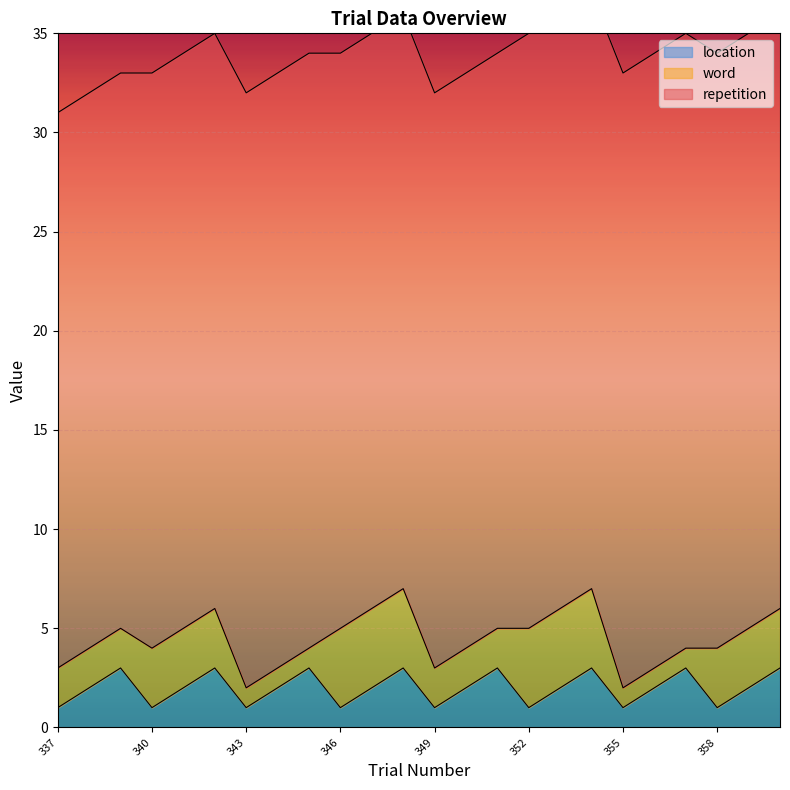

True or false: location and word intersect in this chart.

True